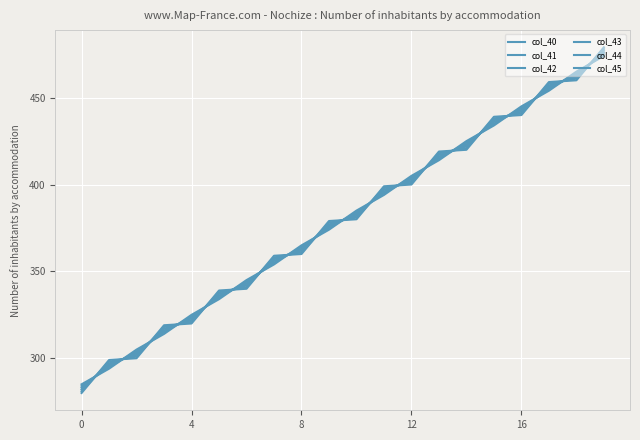

Is this an area chart (filled region under the line)?

No